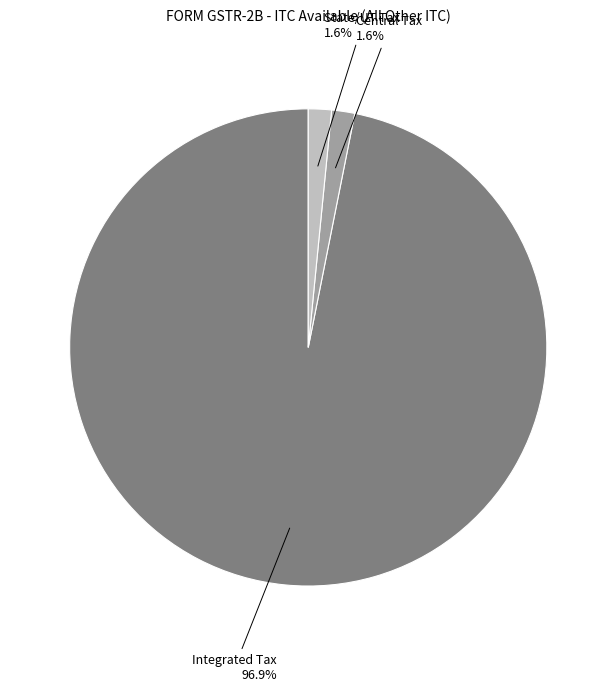

What is the total percentage of State/UT Tax and Integrated Tax?

98.4%